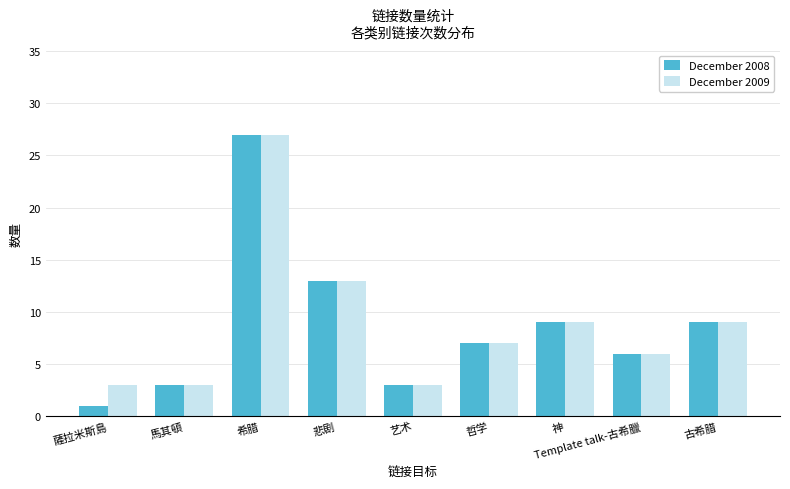

Is it true that December 2008 equals 35 at 希腊?

False